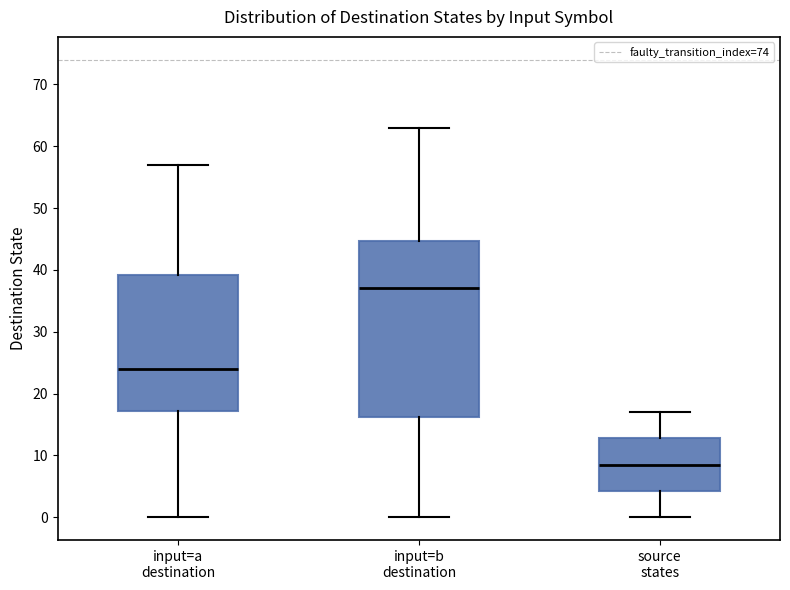

Which box has the highest median line?

input=b destination